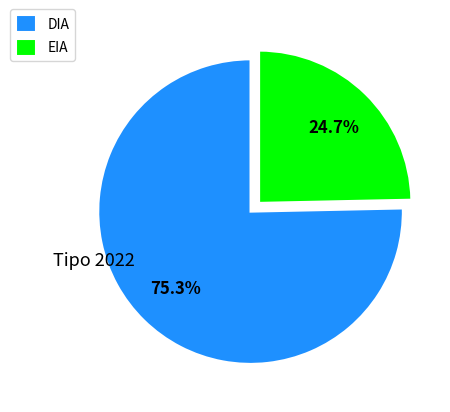

To the nearest percent, what is the combined percentage of DIA and EIA?

100%